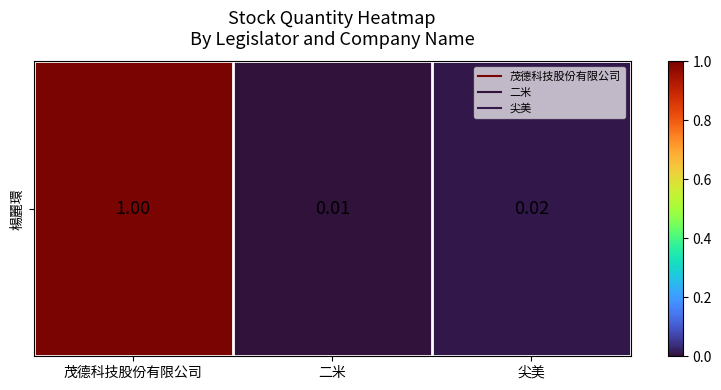

Between 尖美 and 二米, which is larger?

尖美